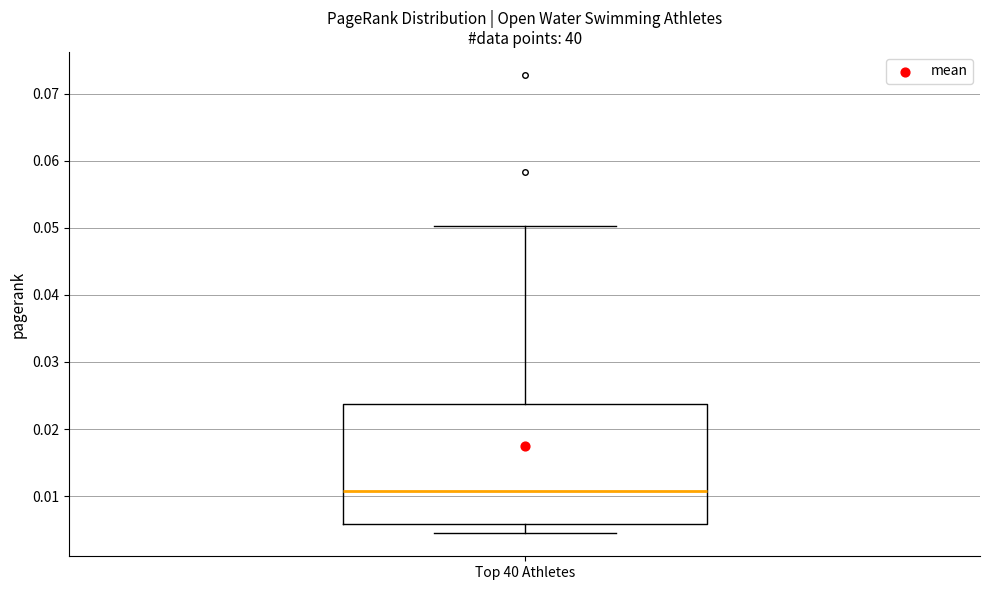

Read this box plot against the y-axis: the position of the median line, the range covered by the box, and the ends of both whiskers. The values are not printed on the chart, so give them approximately, as read against the axis.

median 0.011, box 0.006 to 0.024, whiskers 0.004 to 0.050